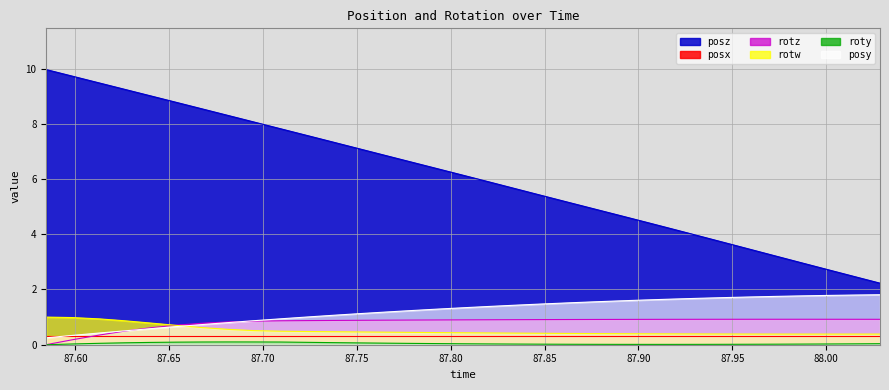

Which series has the largest total across all categories?

posz